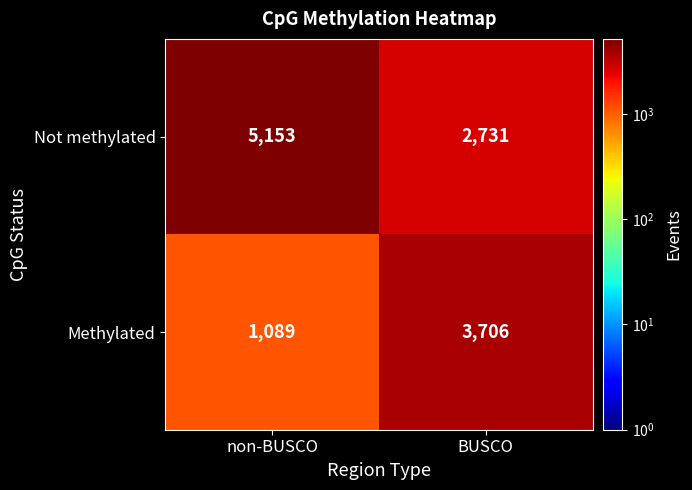

What value does the Methylated series have at non-BUSCO, to the nearest 50?

1100